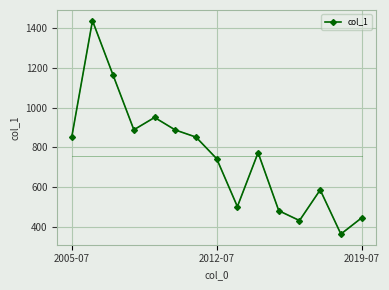

What is the smallest value displayed?

363.7